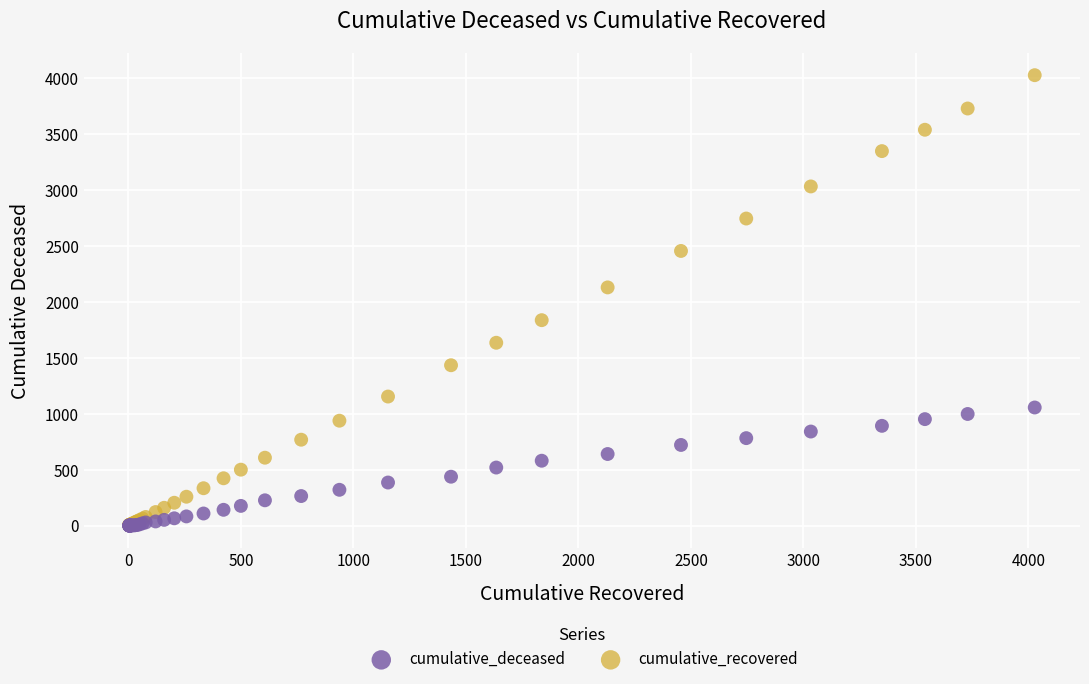

In the cumulative_recovered series, what Y value is closest to 2015?

2130